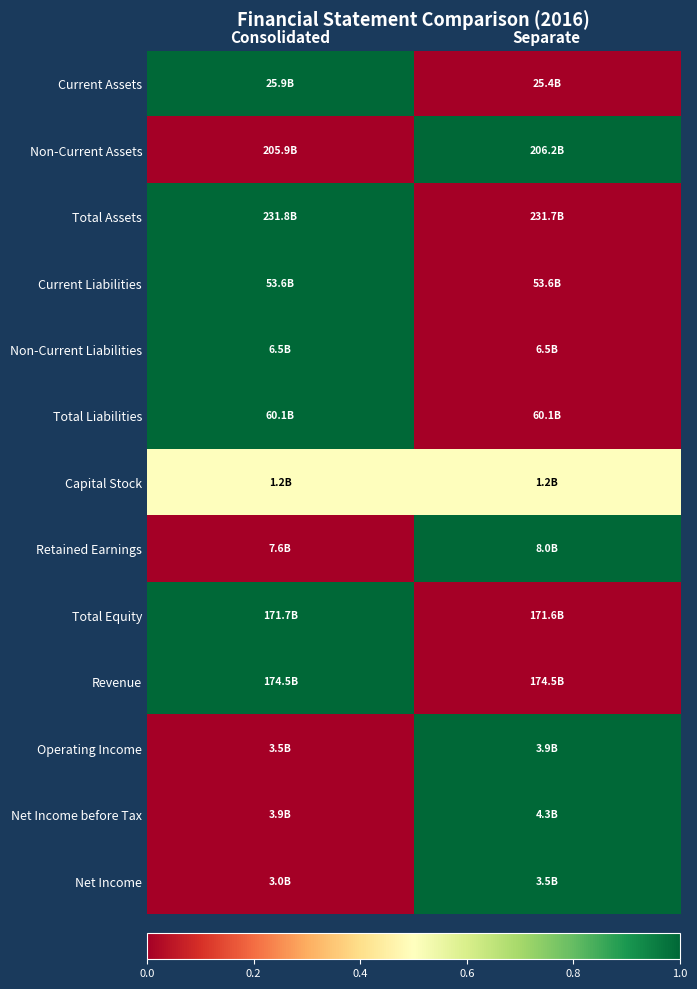

At how many categories does at least one series exceed 0?

2